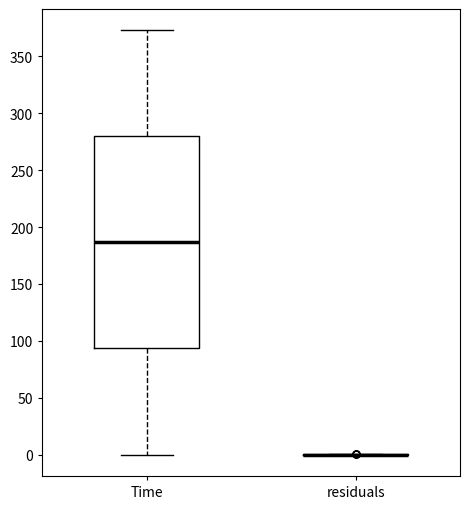

Where does the median line of the box for Time sit on the y-axis? The values are not printed on the chart, so give them approximately, as read against the axis.

185